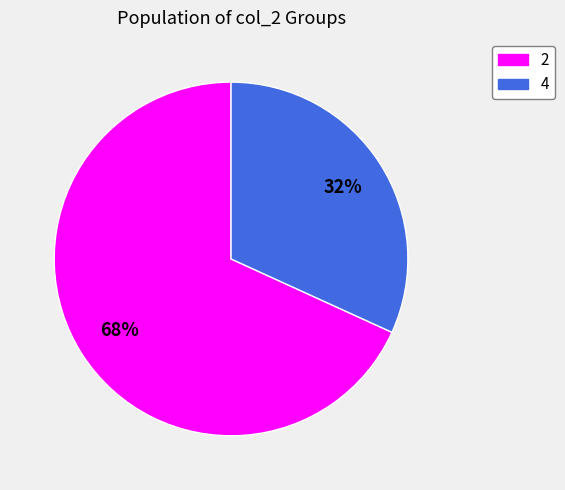

The 4 slice represents 62% of the pie. True or false?

False